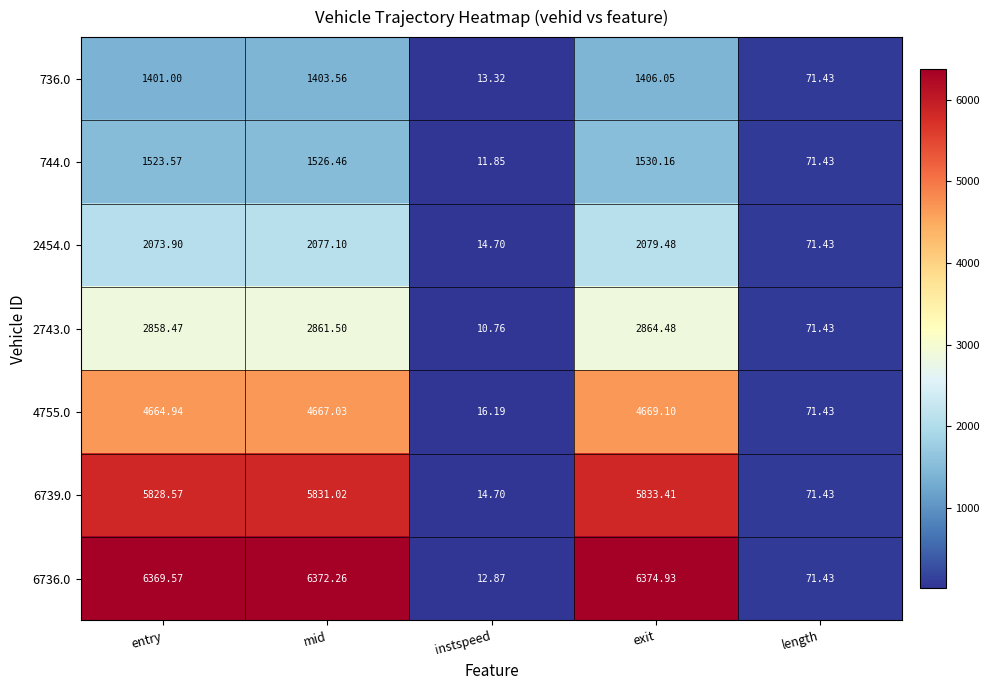

List the labels in order of 6739.0 value, smallest first.

instspeed, length, entry, mid, exit